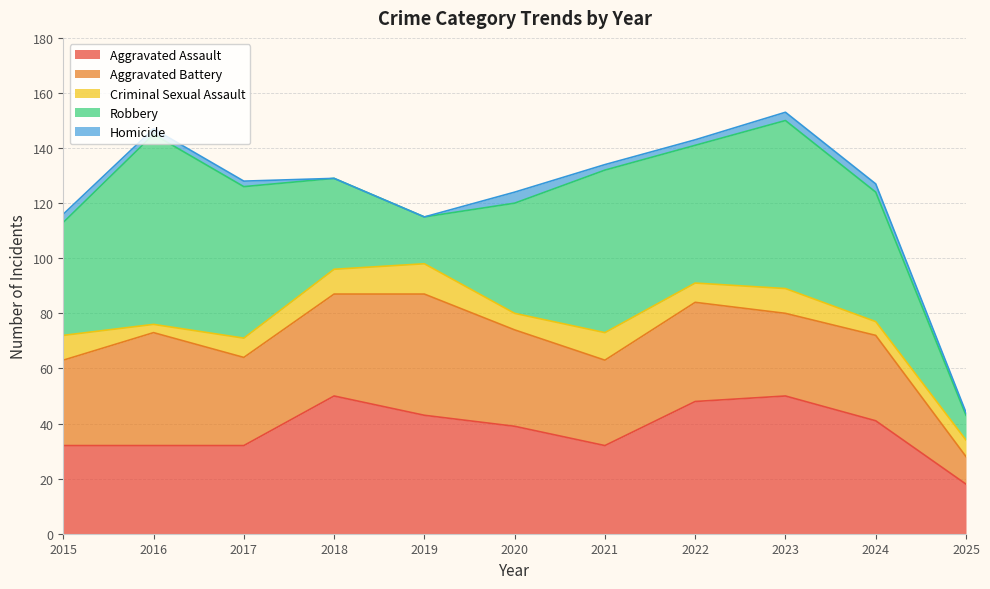

Which series has the largest total across all categories?

Robbery